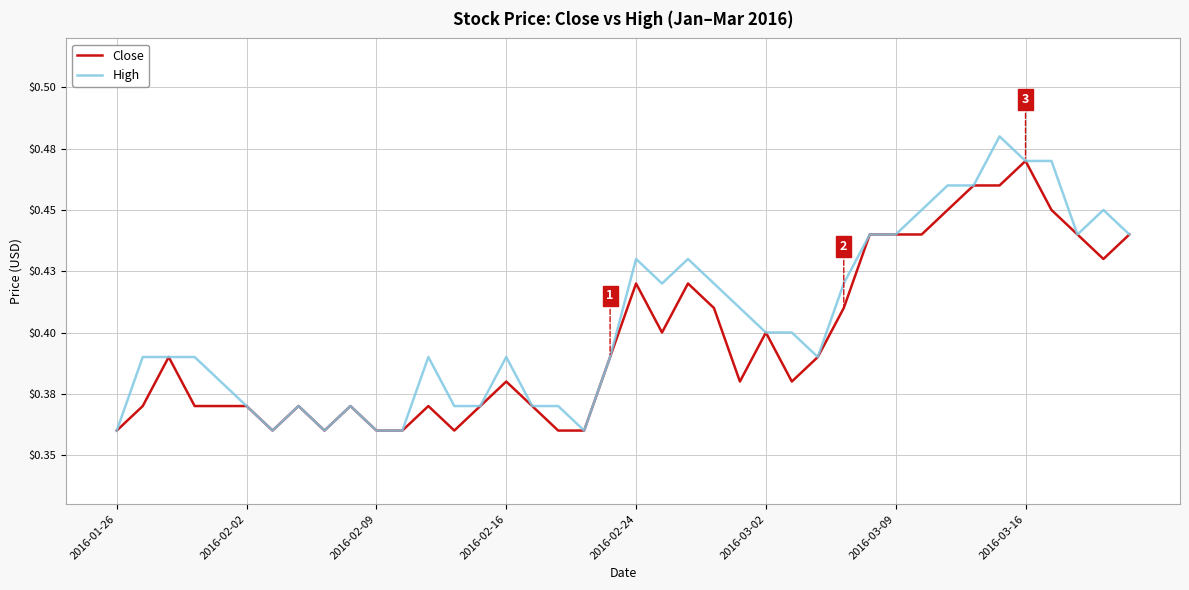

Does the chart have visible grid lines?

Yes